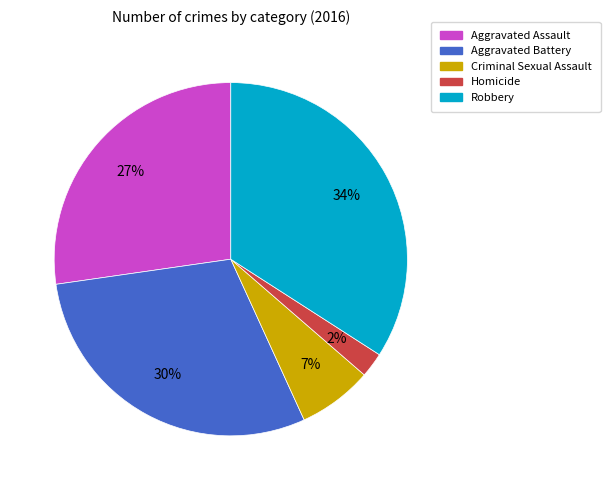

What percentage is the Aggravated Battery slice, to the nearest percent?

30%